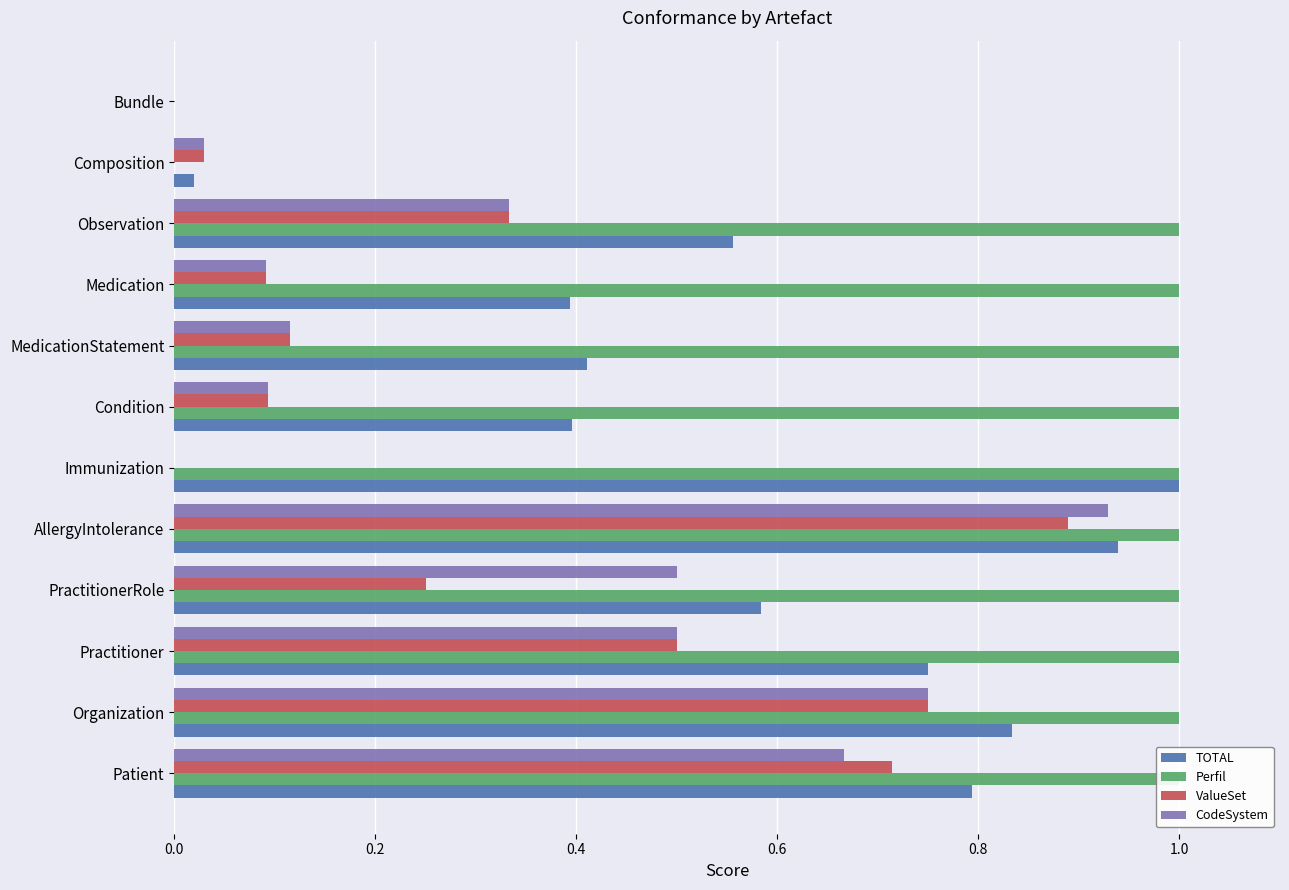

What are all the series names shown in the legend?

TOTAL, Perfil, ValueSet, CodeSystem